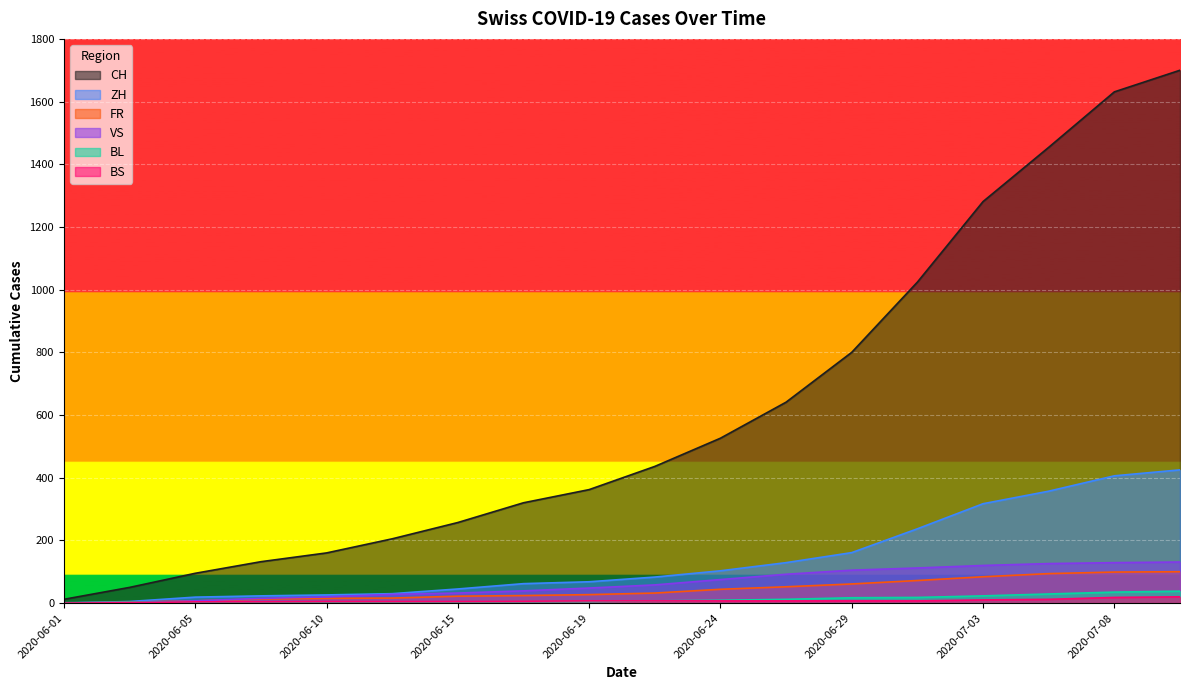

Reading right to left, extract all data points from this chart.

CH: 1700	1631	1454	1281	1024	800	641	526	436	362	320	257	205	160	132	95	50	12
ZH: 425	406	357	317	237	161	129	103	83	68	62	45	30	26	23	19	5	0
FR: 100	99	94	84	72	61	52	44	32	27	24	22	16	15	13	7	3	0
VS: 131	129	126	120	112	105	92	75	58	48	39	32	28	20	15	7	2	1
BL: 38	35	29	23	18	17	12	9	7	5	5	4	4	4	3	3	2	1
BS: 20	18	12	10	7	7	7	7	7	7	6	5	5	5	4	4	1	0